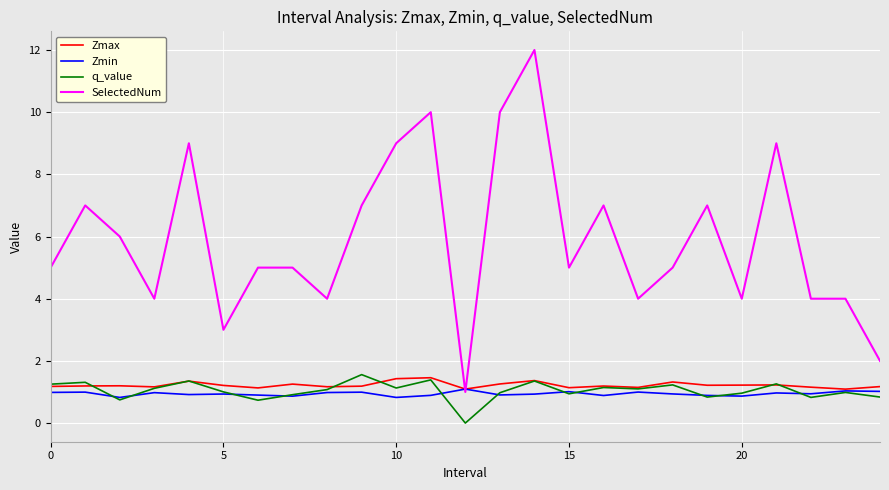

What are all the series names shown in the legend?

Zmax, Zmin, q_value, SelectedNum